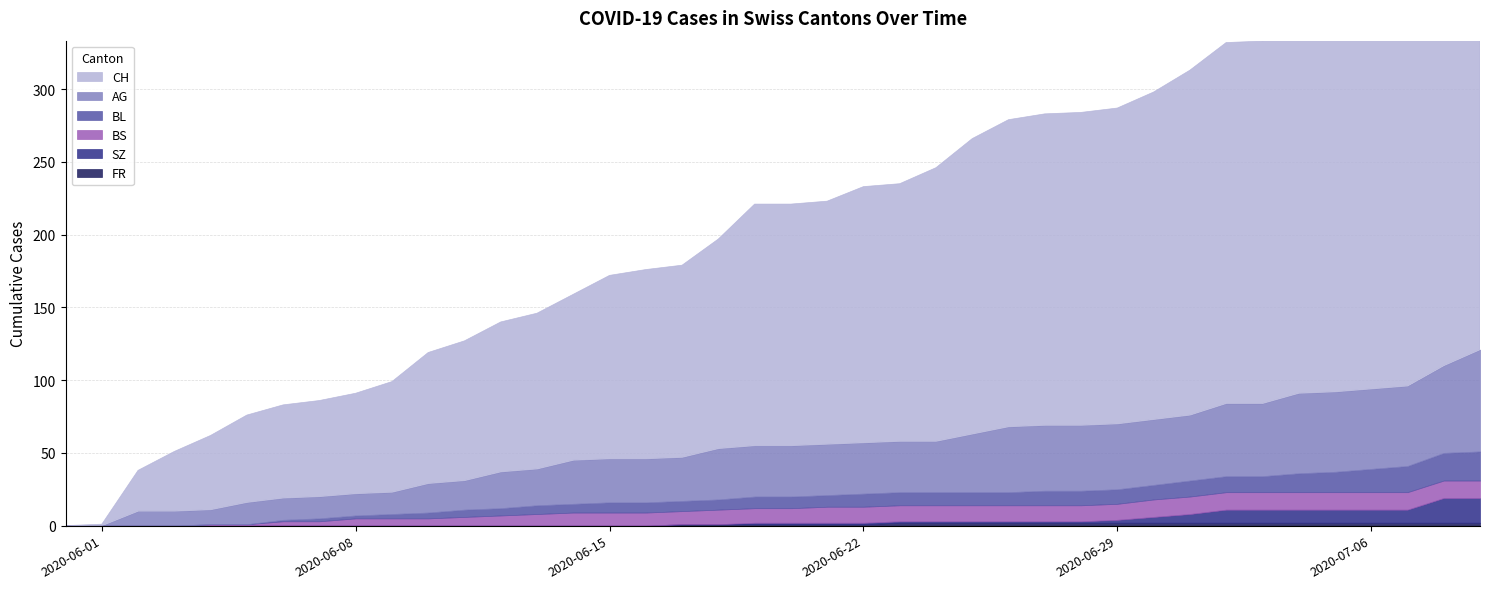

True or false: BL and CH cross at least once.

False